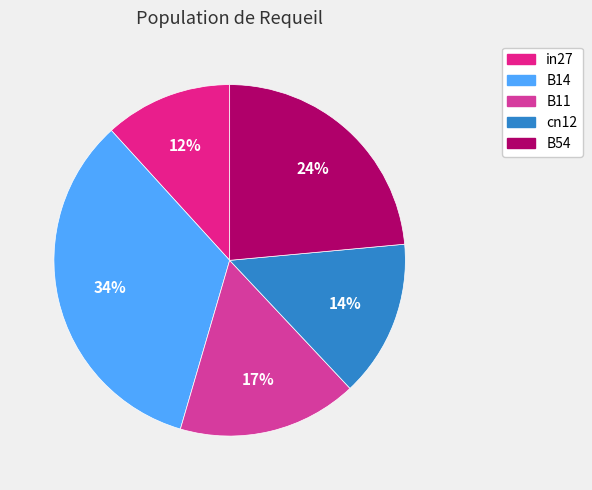

How many slices are in this pie chart?

5